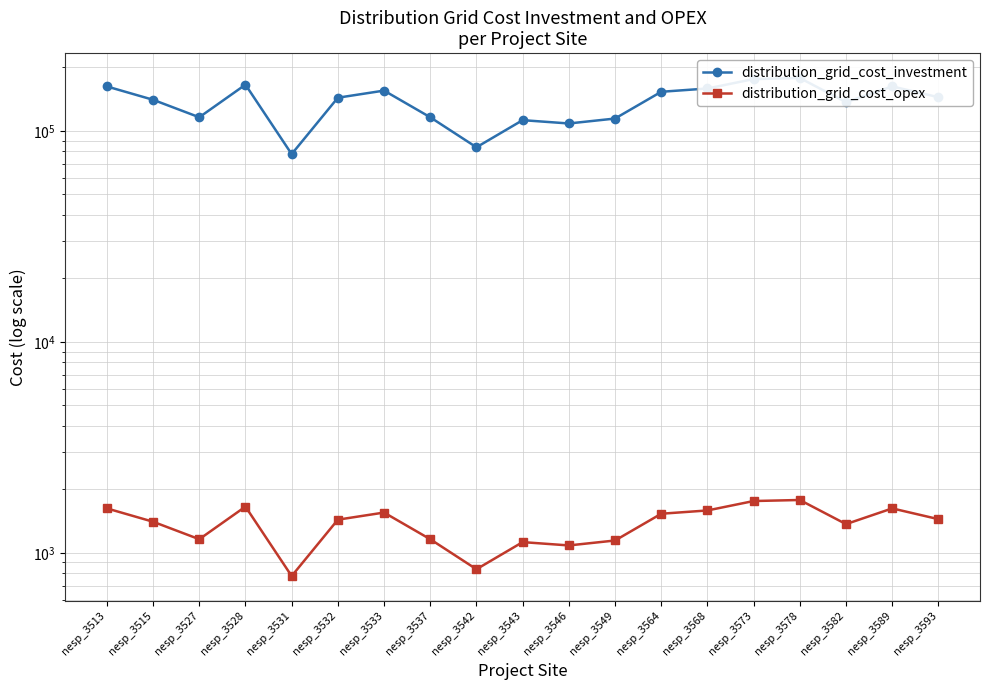

Read the distribution_grid_cost_investment value at nesp_3527, to the nearest 100.

116000